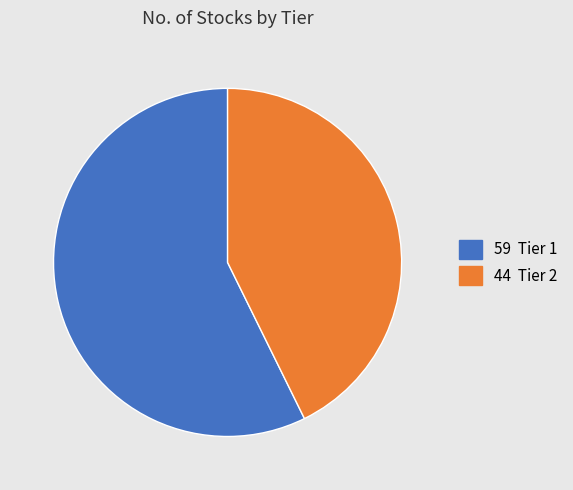

To the nearest percent, what is the difference between the largest and smallest slice percentages?

15%